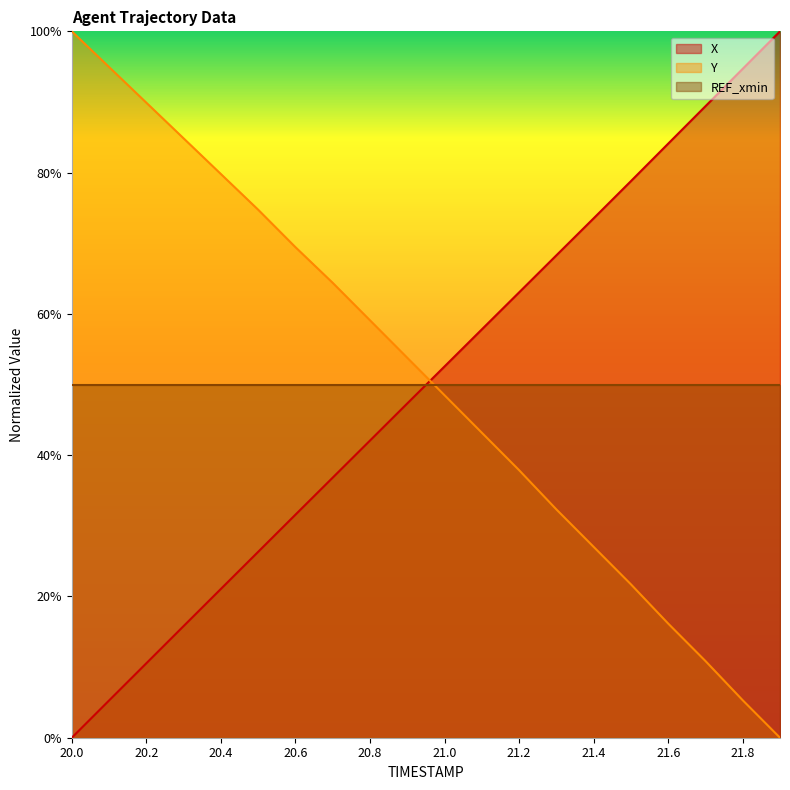

True or false: Y and X intersect in this chart.

True